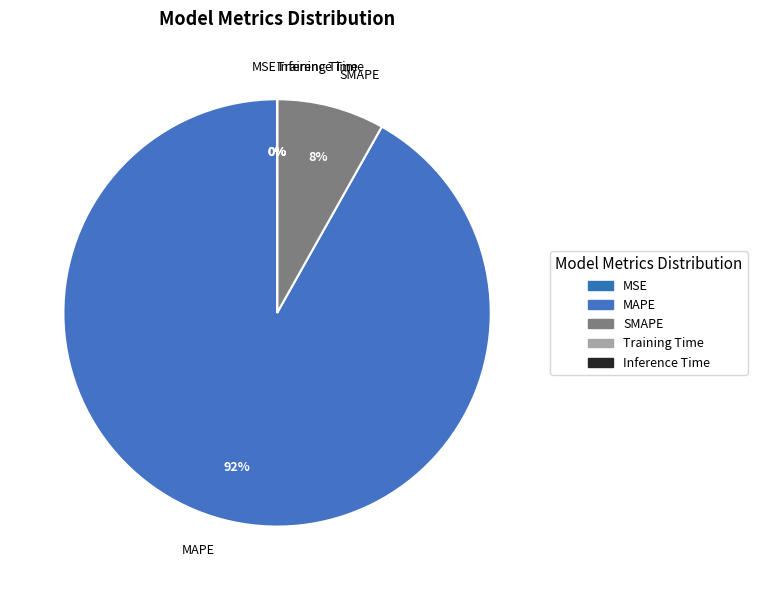

Is it true that SMAPE is 8% of the pie?

True